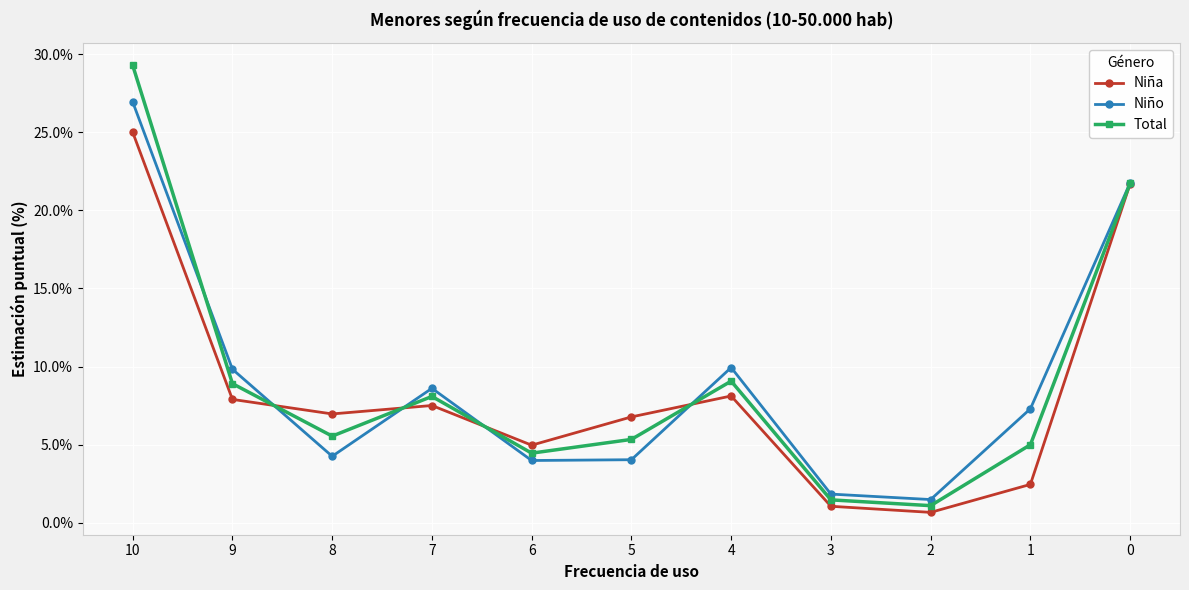

What is the value of the Niña point at the 7th from the left?

8.1